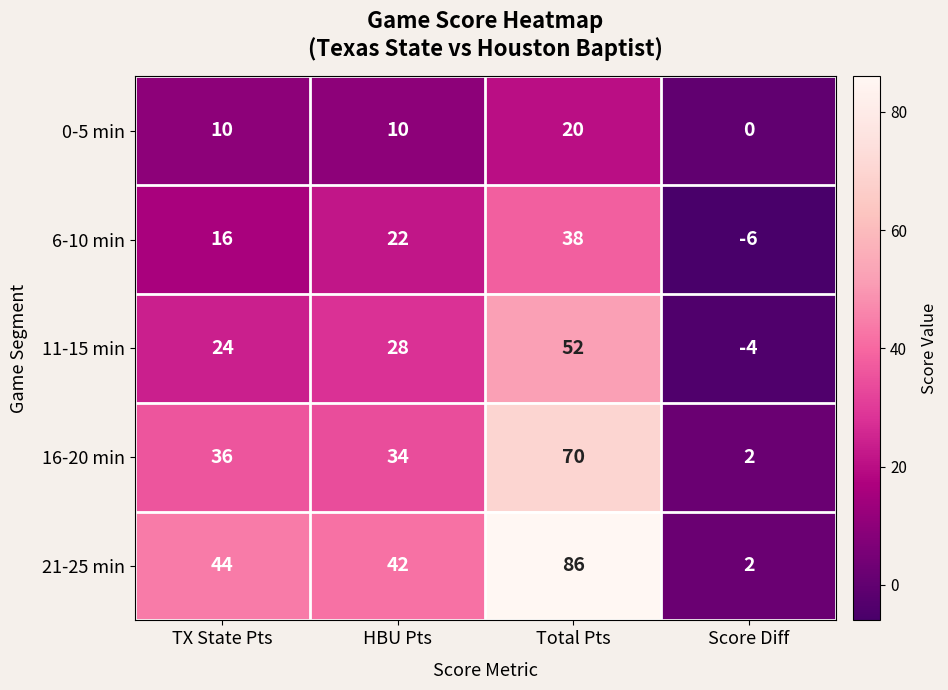

What is the difference between the highest and lowest values at TX State Pts?

34